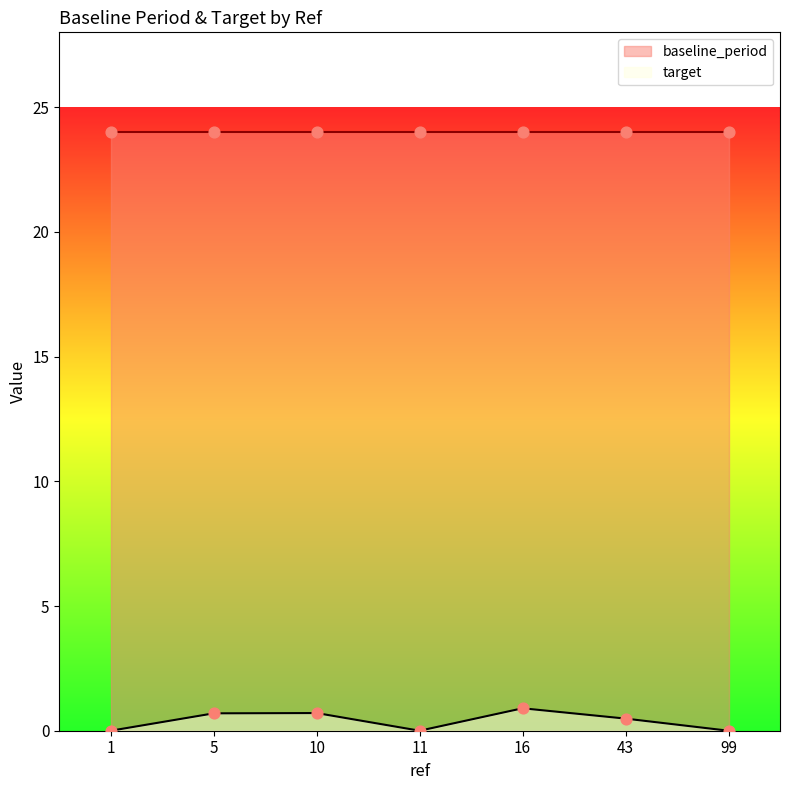

What is the change in value from 11 to 16?

+0.9